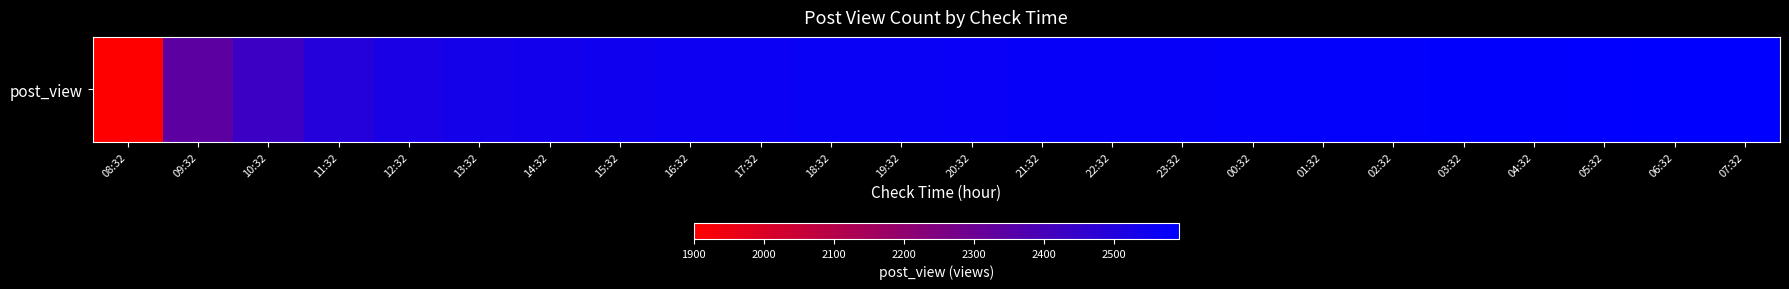

Between 01:32 and 17:32, which is larger?

01:32